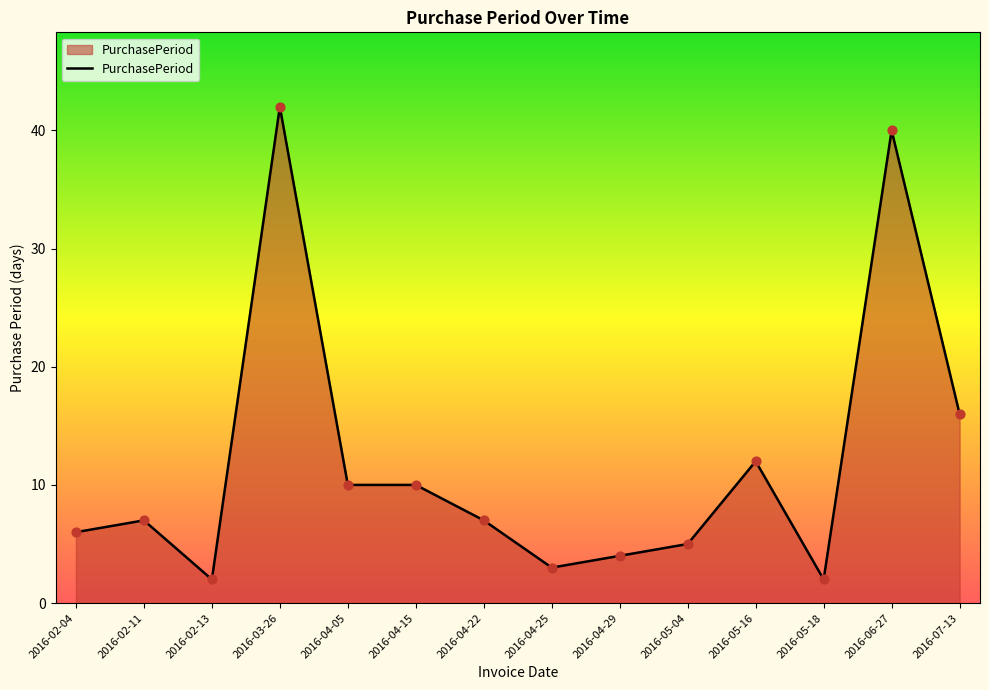

Which has a higher value, 2016-07-13 or 2016-05-18?

2016-07-13